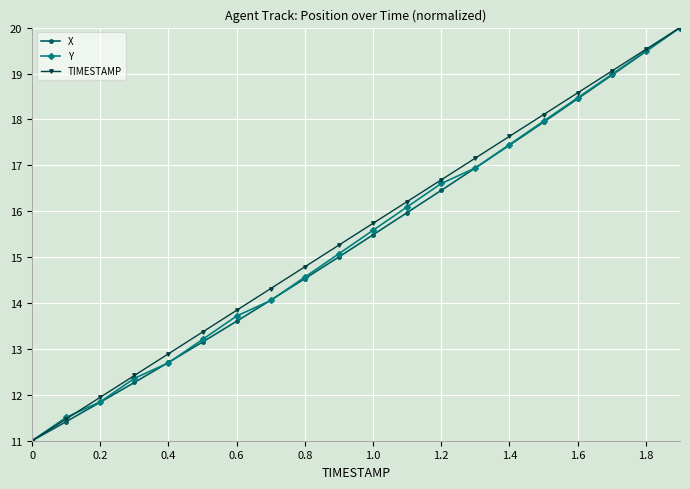

How many lines are shown in the chart?

3